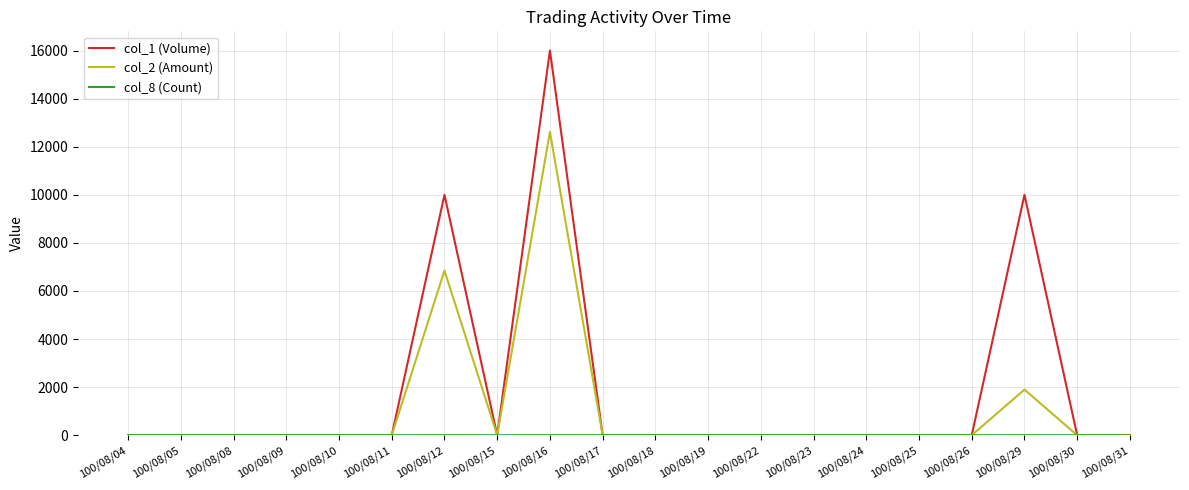

Which series has the largest range (max minus min)?

col_1 (Volume)